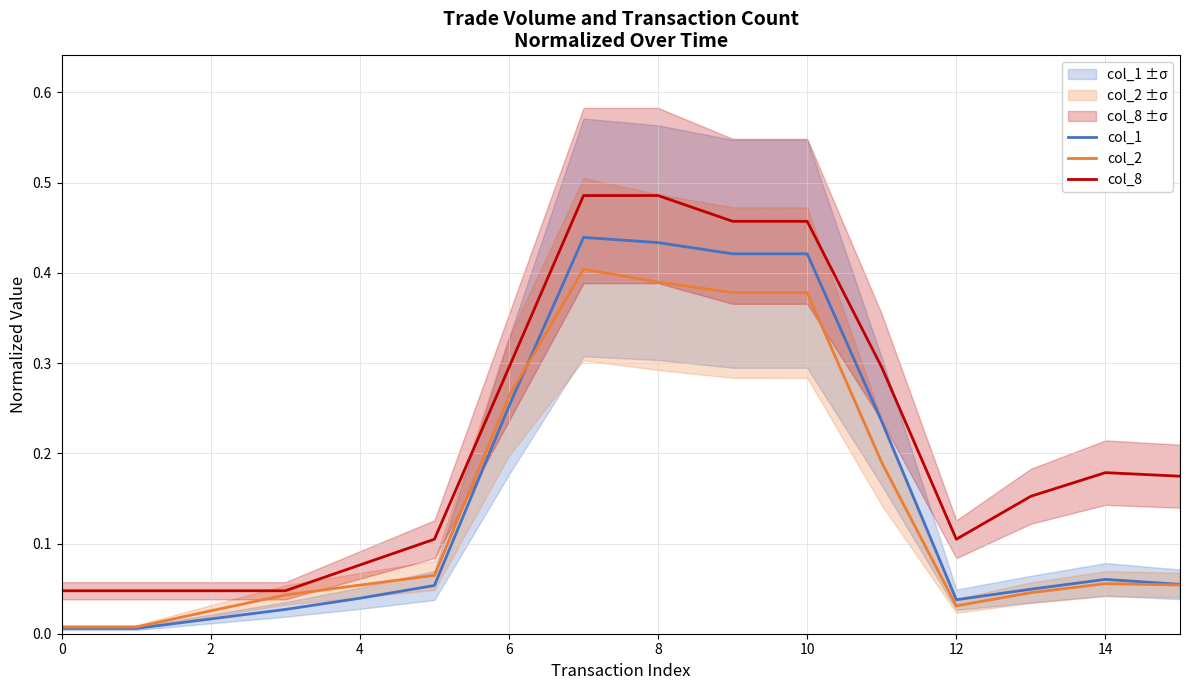

What is the label of the 8th point from the left?

14